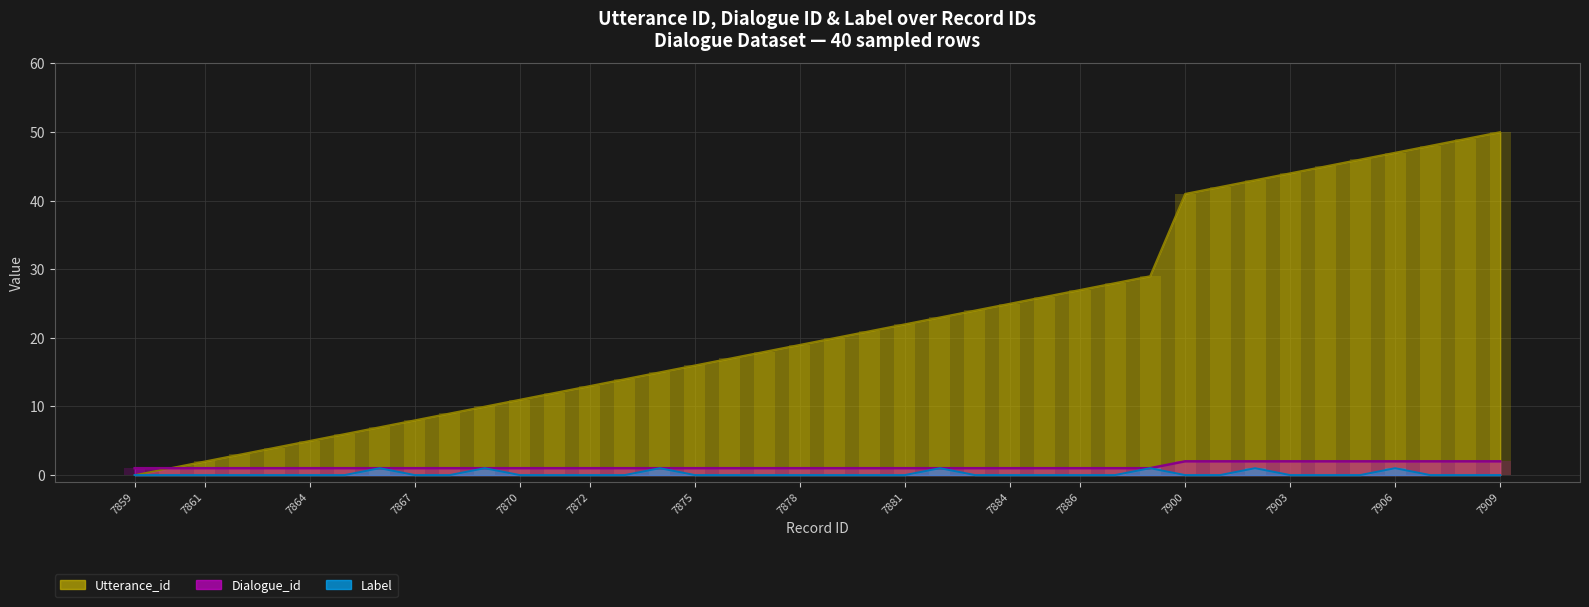

How many bars are there in each group?

3